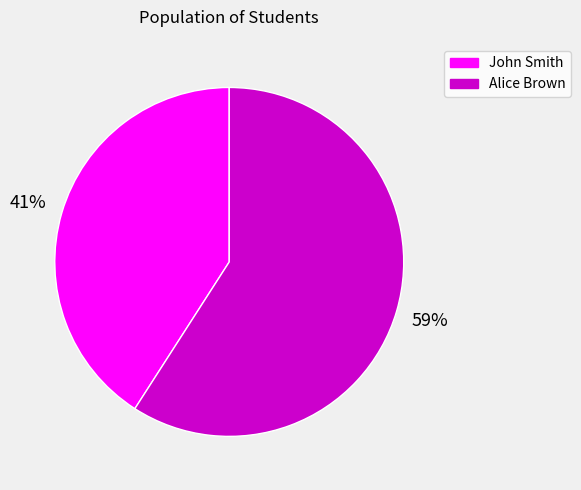

Rank the categories by value from highest to lowest.

Alice Brown, John Smith